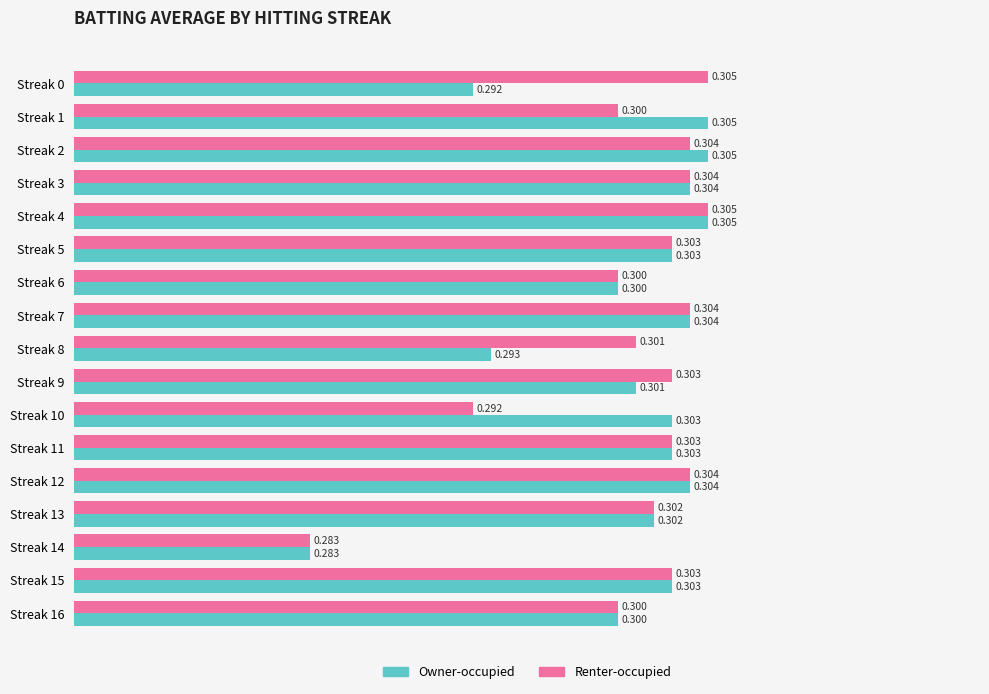

Which series has the largest total across all categories?

Renter-occupied